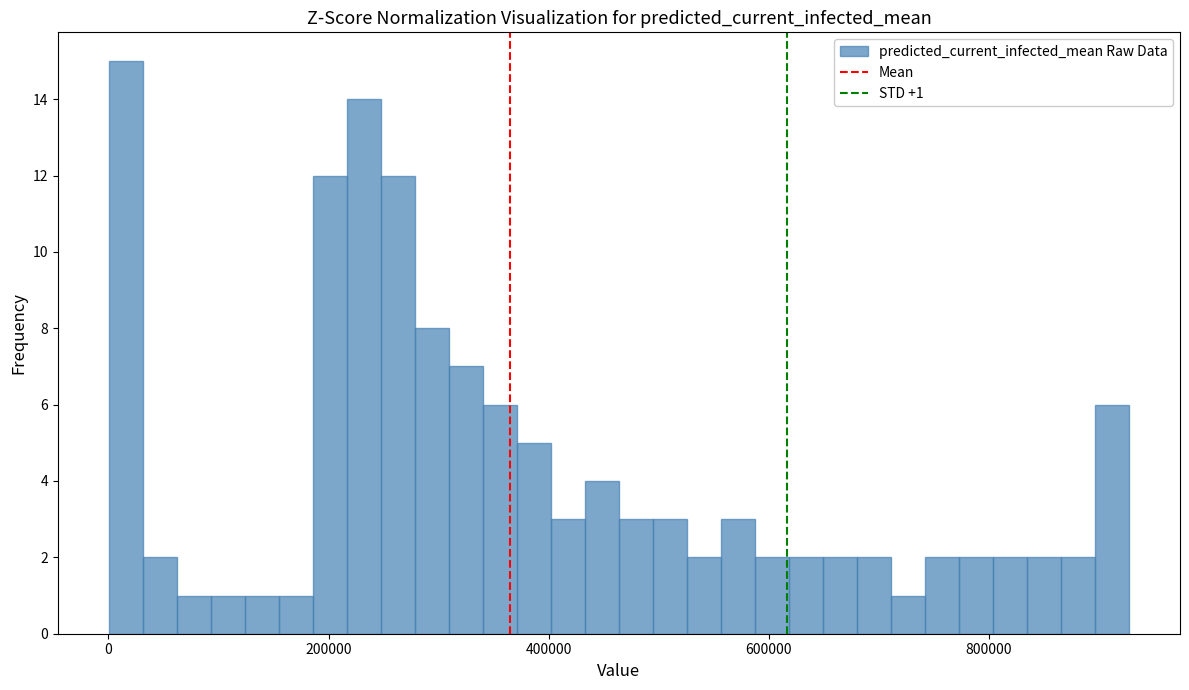

Read against the x-axis, roughly where is the centre of the tallest bar?

20000